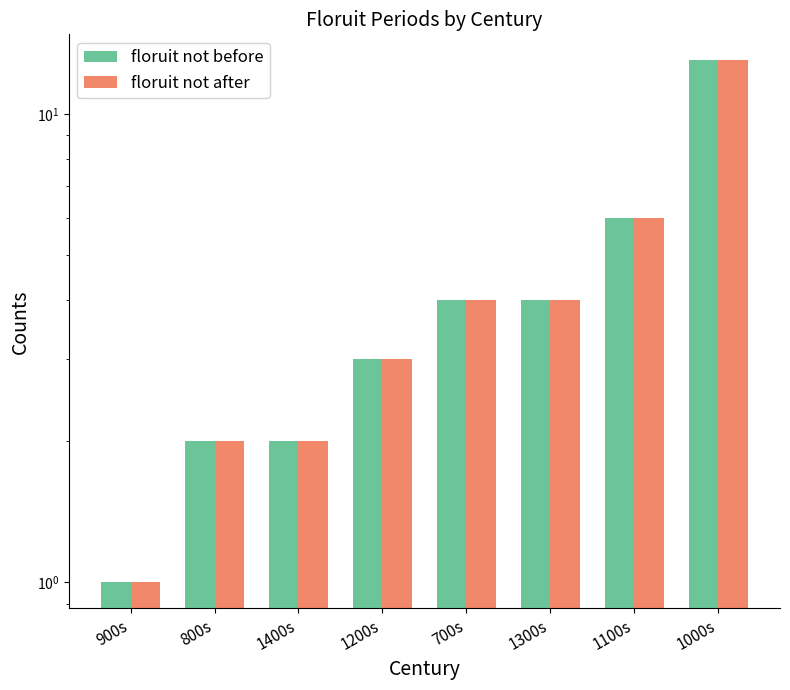

At which label does floruit not before first exceed 4?

1100s